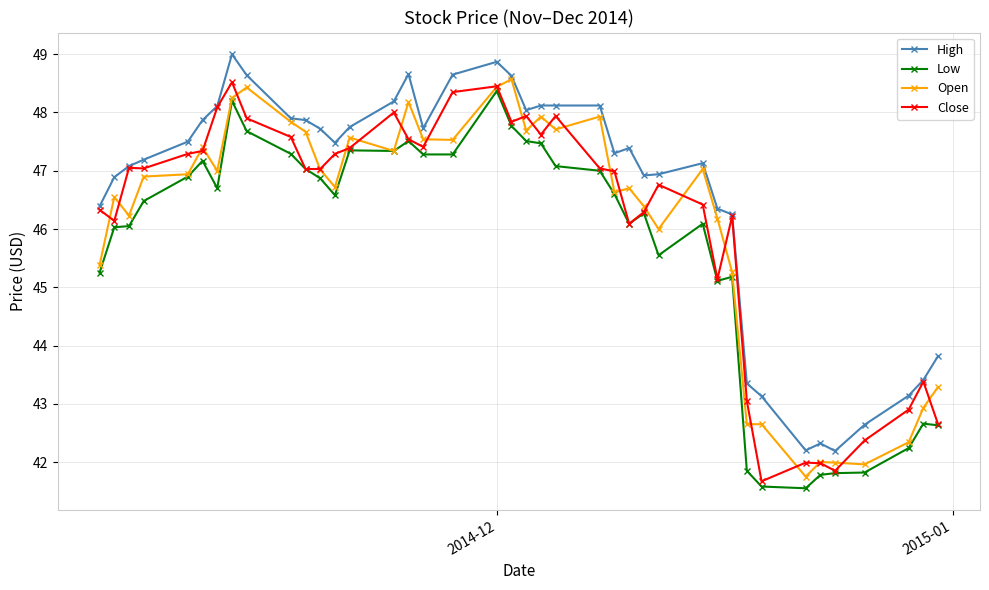

True or false: High has more than 1 points higher than both neighbors.

True